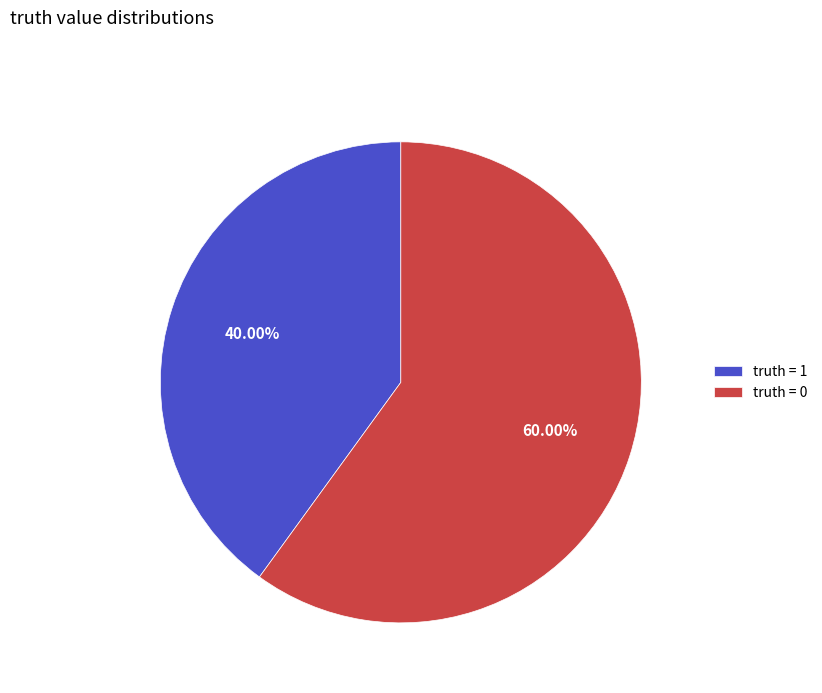

Which category has the smallest portion of the pie?

truth = 1